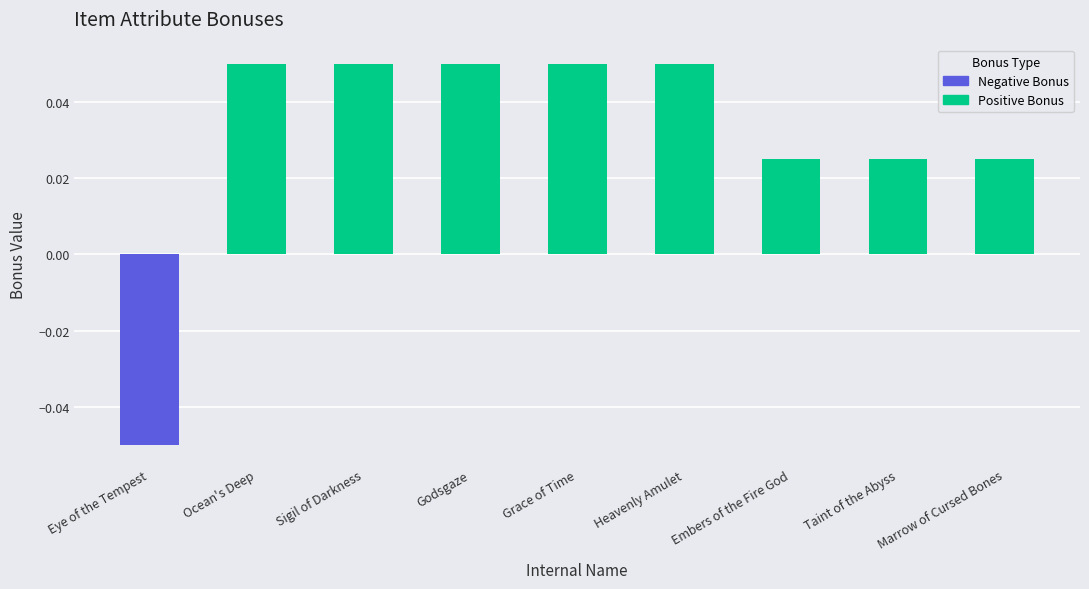

At which label does the data first exceed 0?

Ocean's Deep